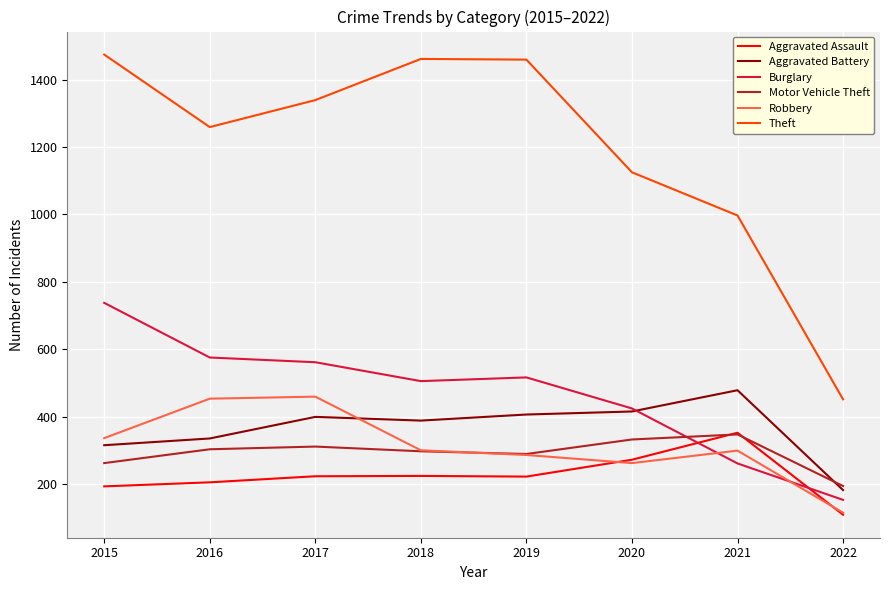

What is the smallest value displayed?

110